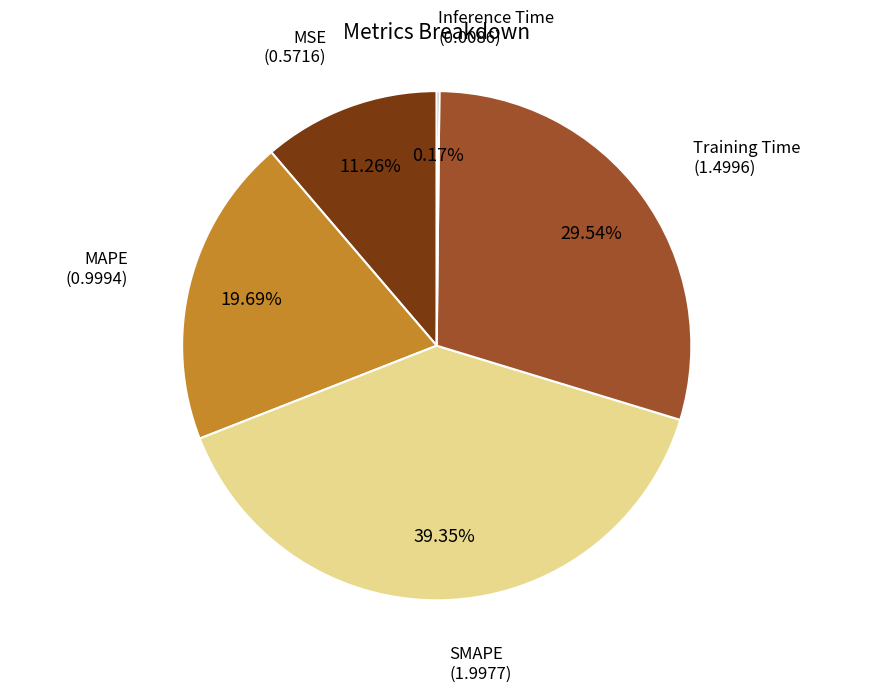

Is there a majority slice in this chart?

No